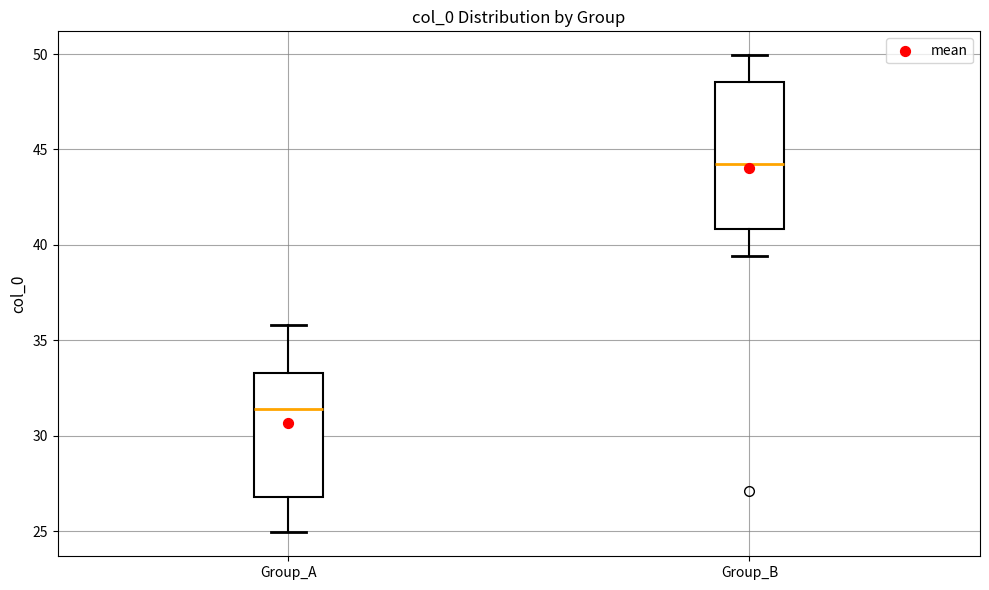

Which box's median line is the highest?

Group_B